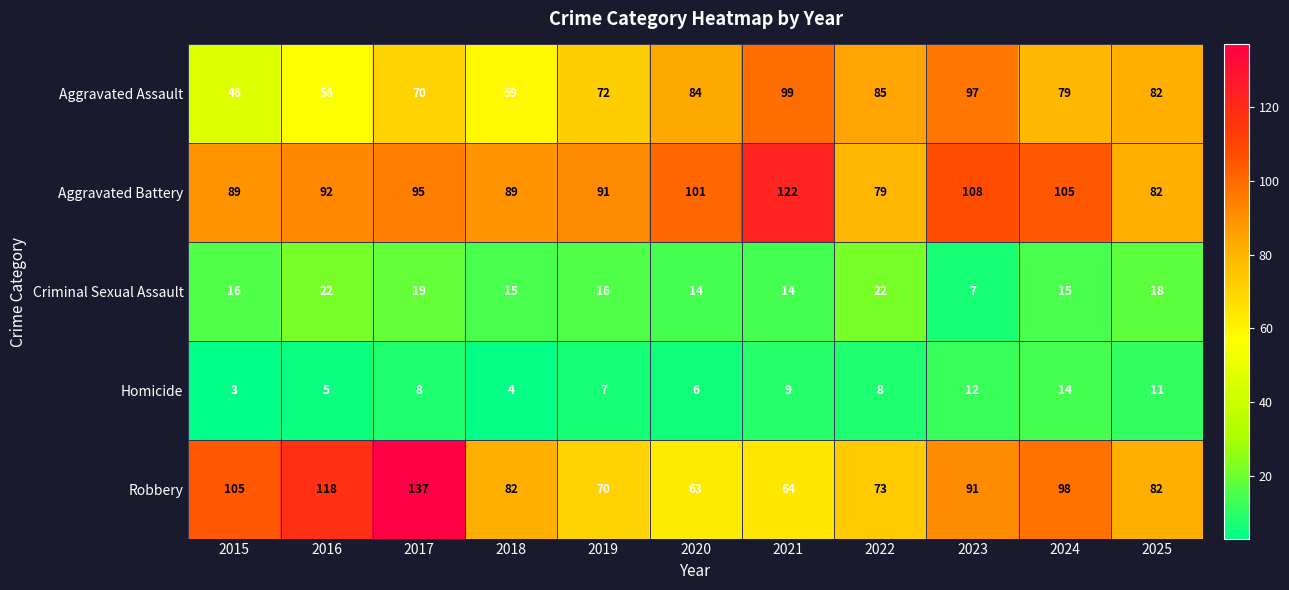

Which series has the widest spread of values?

Robbery